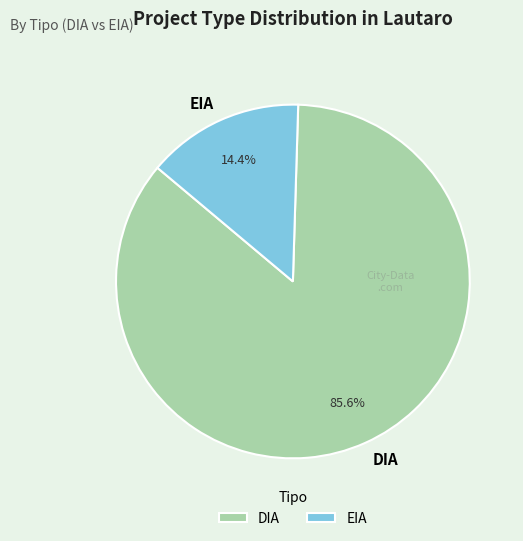

How much of the chart is everything except DIA?

14.4%